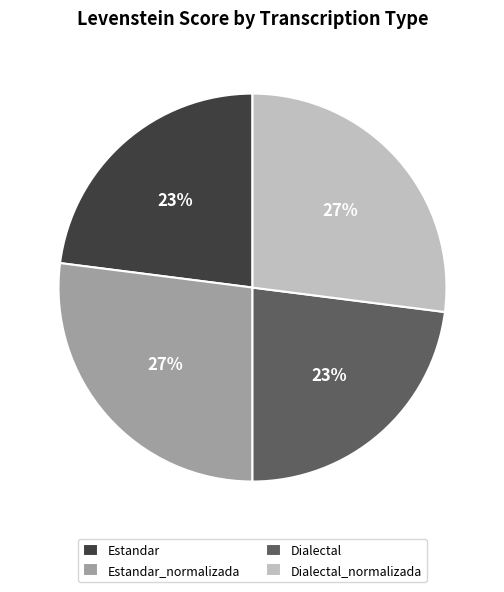

Which has a higher value, Dialectal or Estandar_normalizada?

Estandar_normalizada